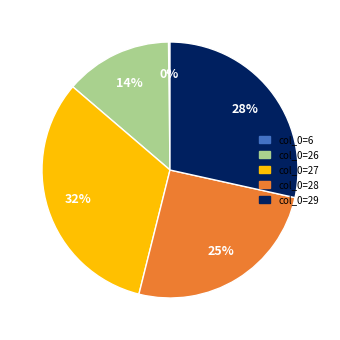

To the nearest percent, what is the average slice percentage?

20%